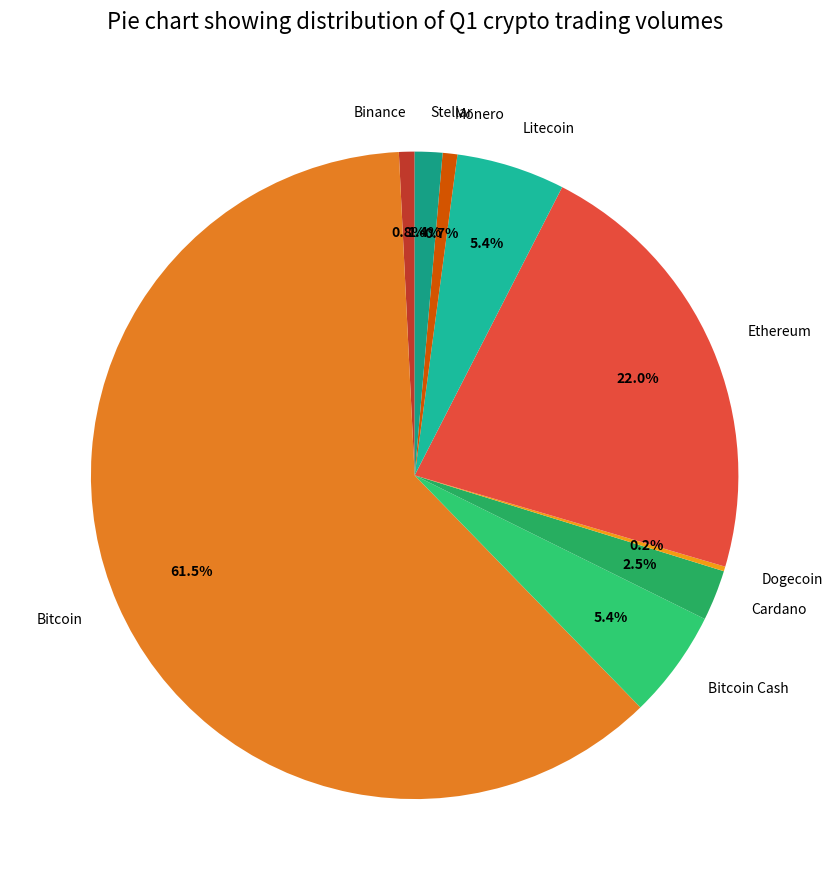

Which has a higher value, Monero or Bitcoin?

Bitcoin